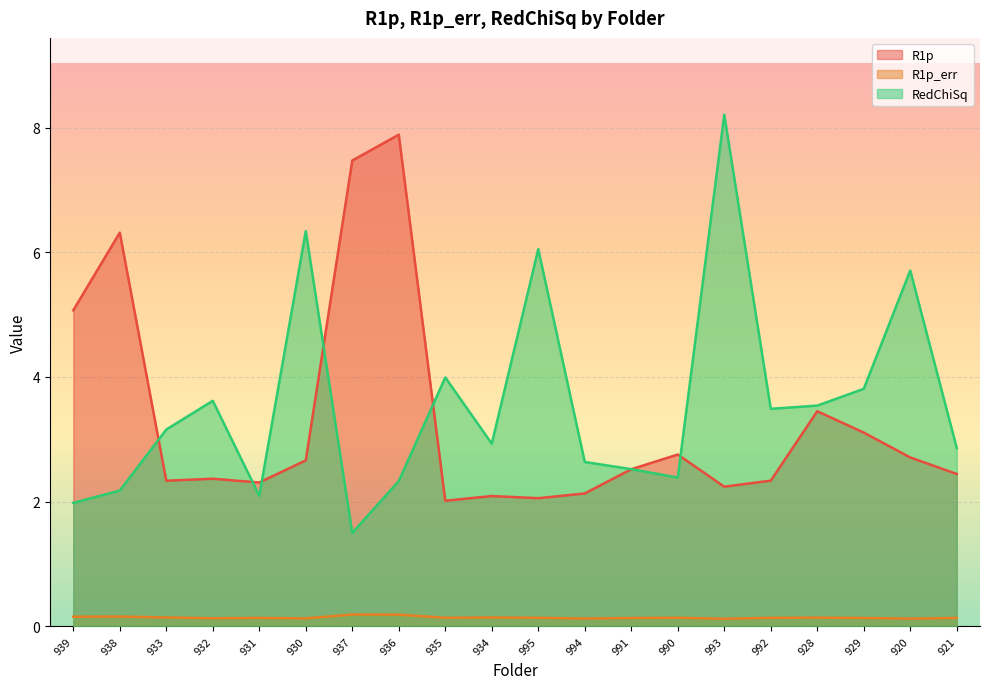

In RedChiSq, how many points are lower than both neighbors (excluding endpoints)?

5